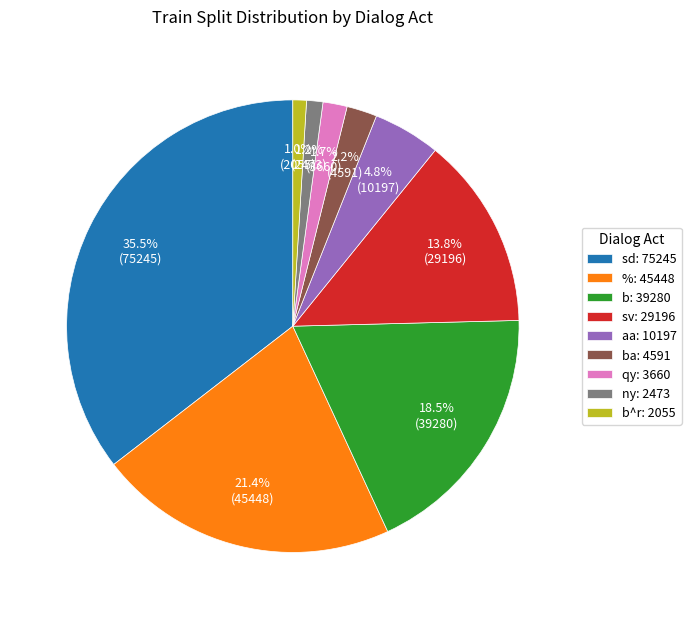

Do sd: 75245 and %: 45448 together represent more than half of the pie?

Yes